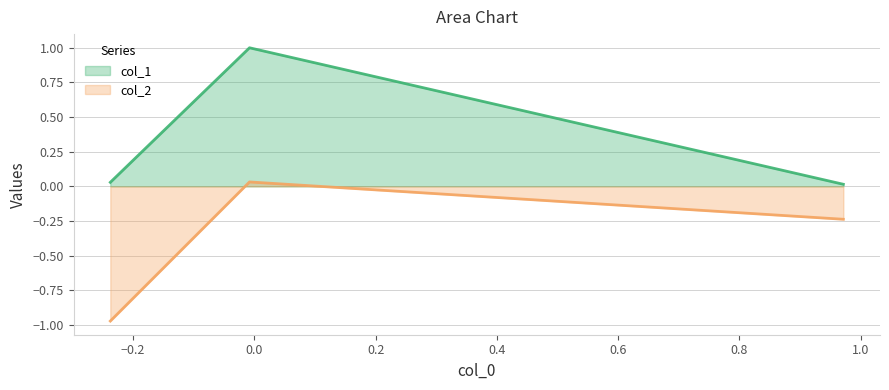

What is the difference between the maximum and minimum values in the col_1 series?

1.0